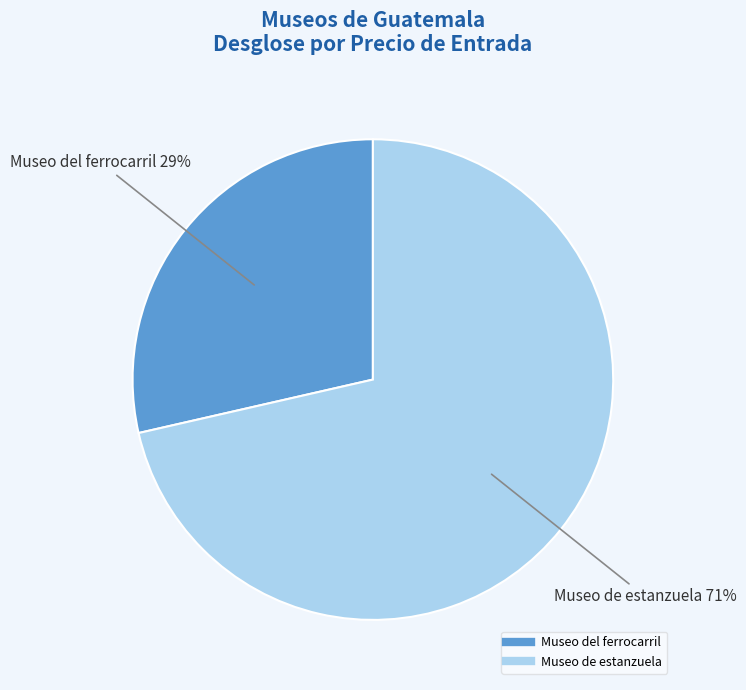

What is the ratio of the value at Museo del ferrocarril to the value at Museo de estanzuela?

0.4